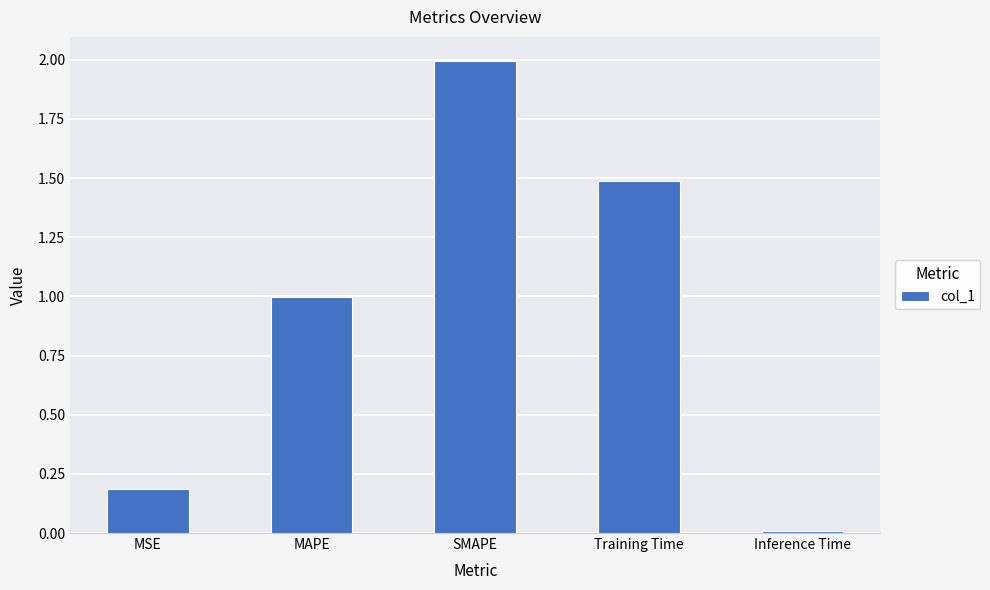

Where is the data nearest to the value 1?

MAPE